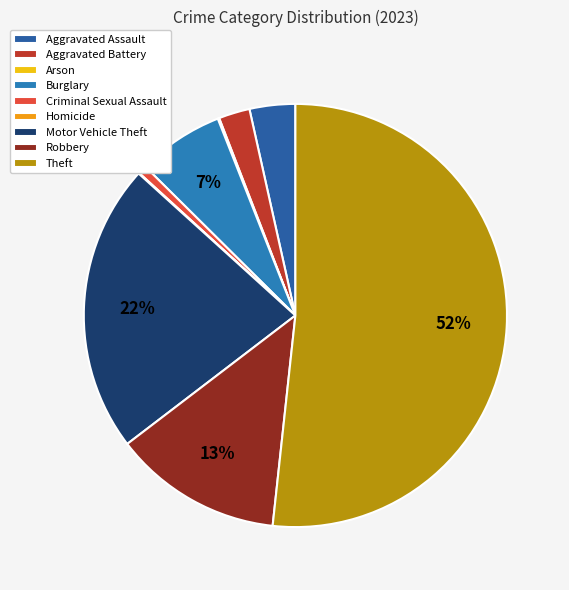

Which category has the smallest portion of the pie?

Homicide